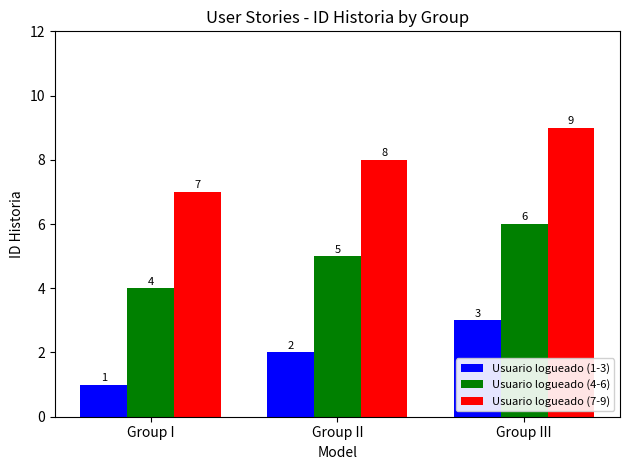

What is the total value across all series at Group I?

12